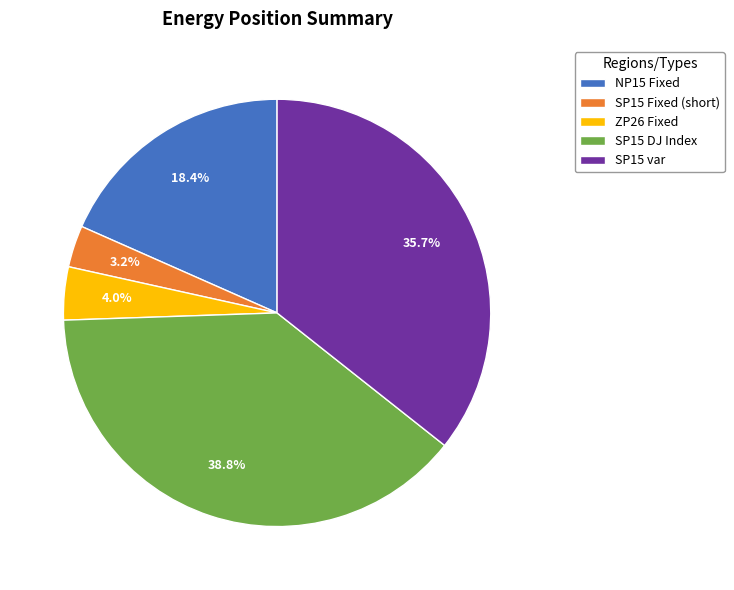

What percentage is NOT represented by NP15 Fixed?

81.6%